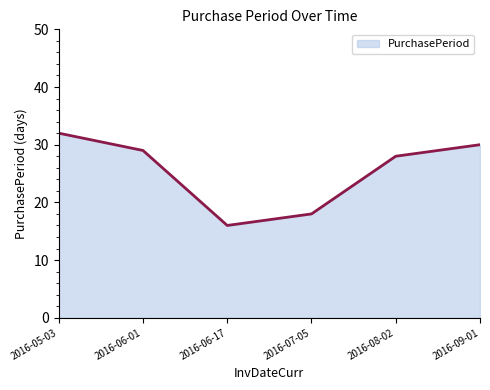

How many interior local valleys (lower than both neighbors) does the data have?

1